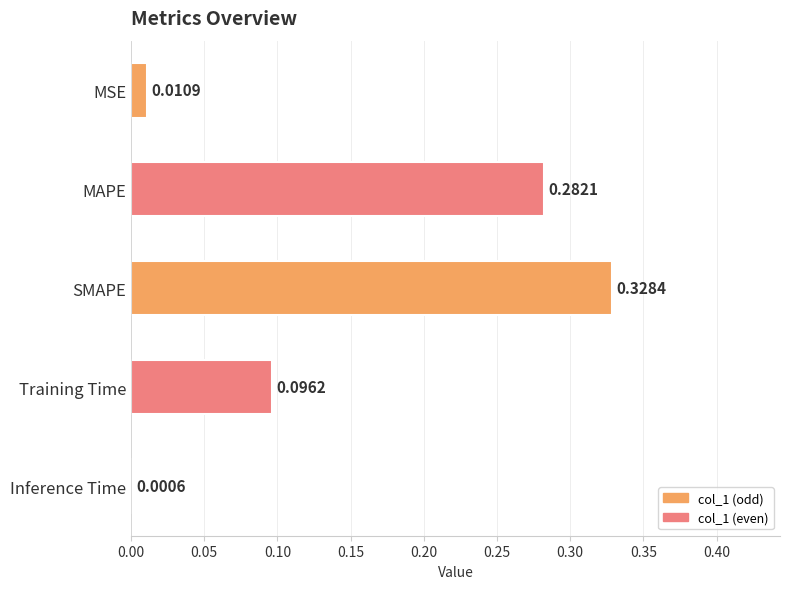

Does the chart contain stacked bars?

No